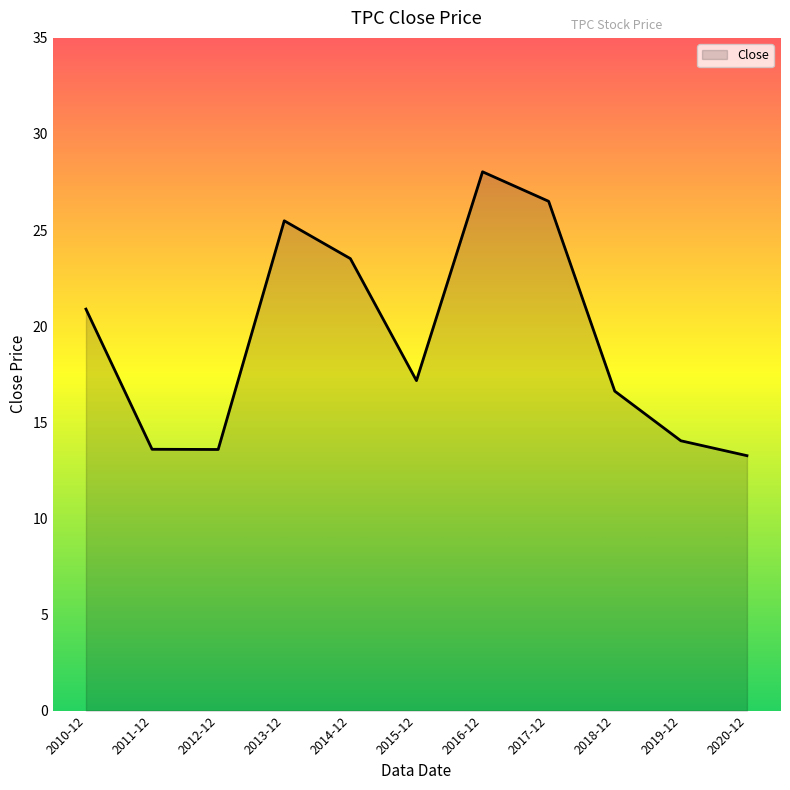

Which has a higher value, 2014-12 or 2016-12?

2016-12